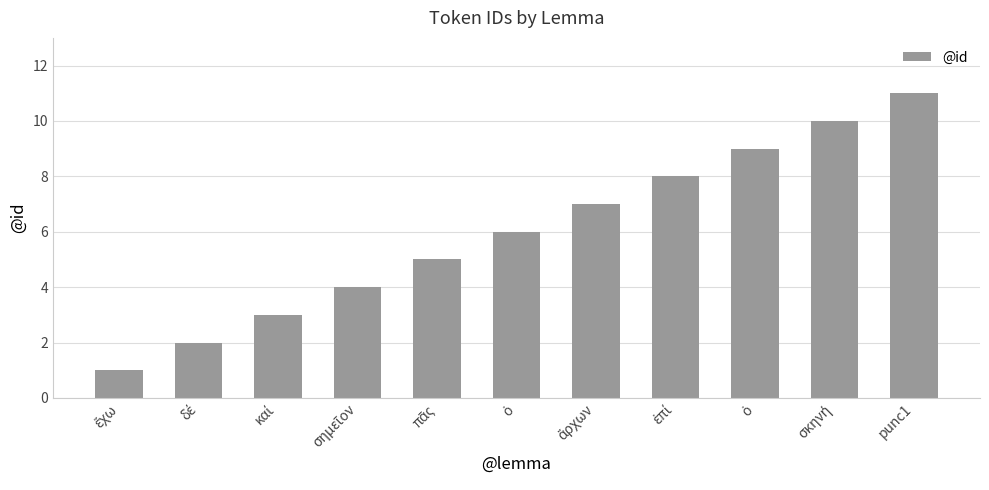

Is it true that the value at ἔχω is 0?

False